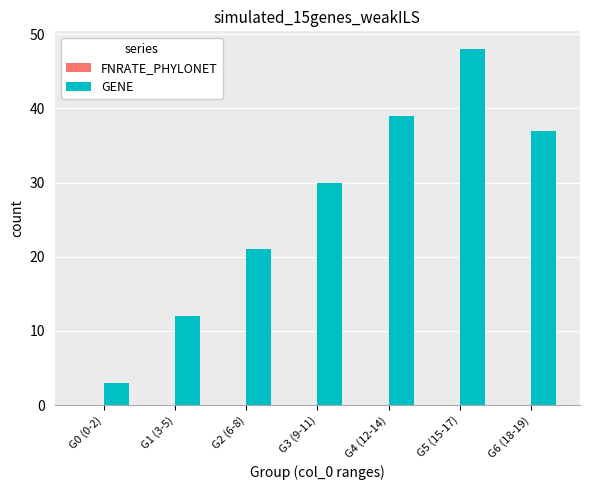

How many bars are there in total?

7